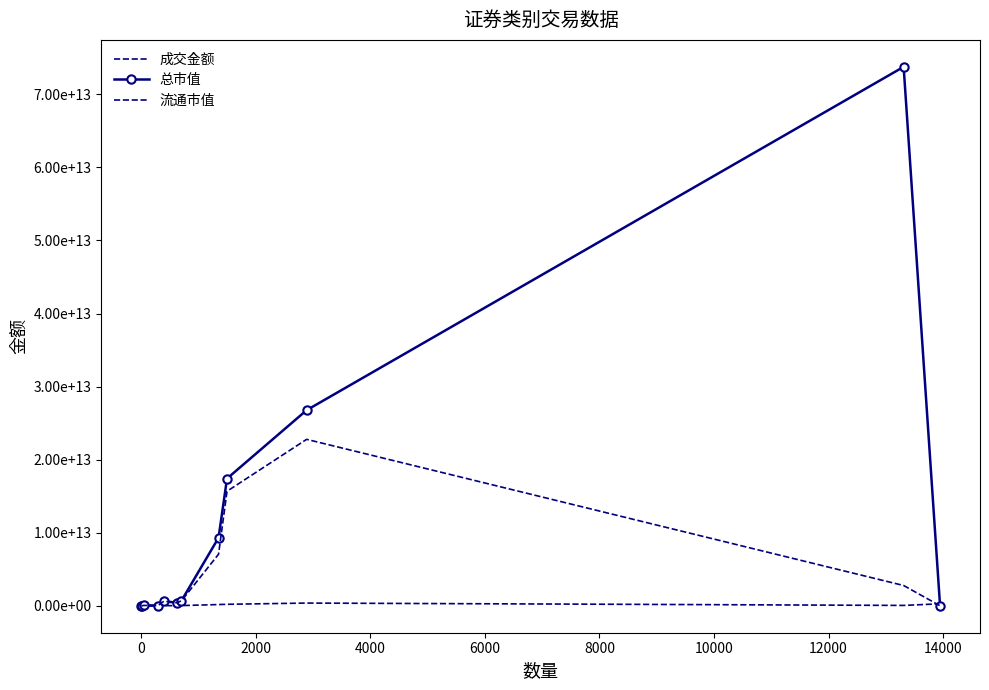

How many positive values does the 总市值 series have?

10